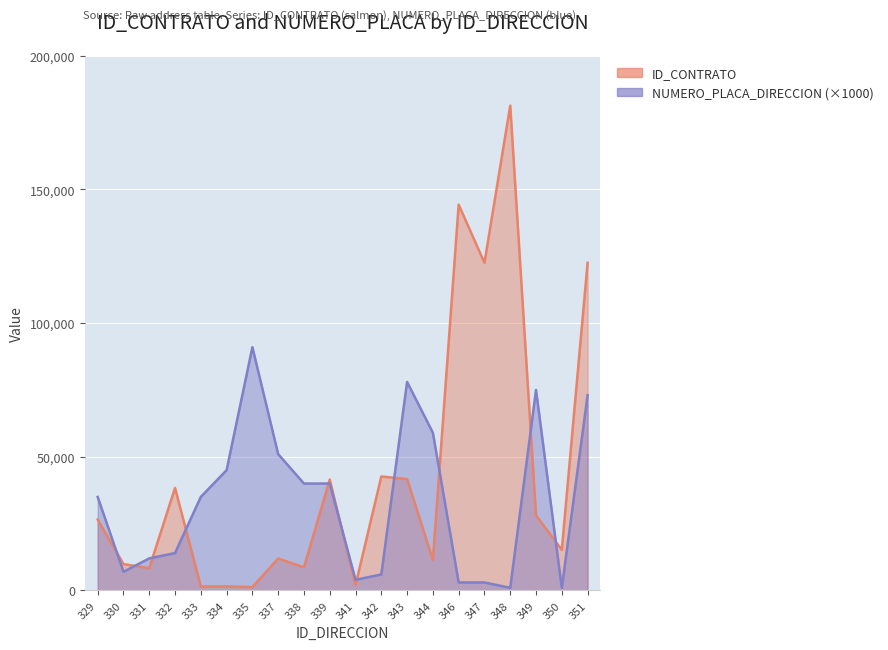

What are all the series names shown in the legend?

ID_CONTRATO, NUMERO_PLACA_DIRECCION